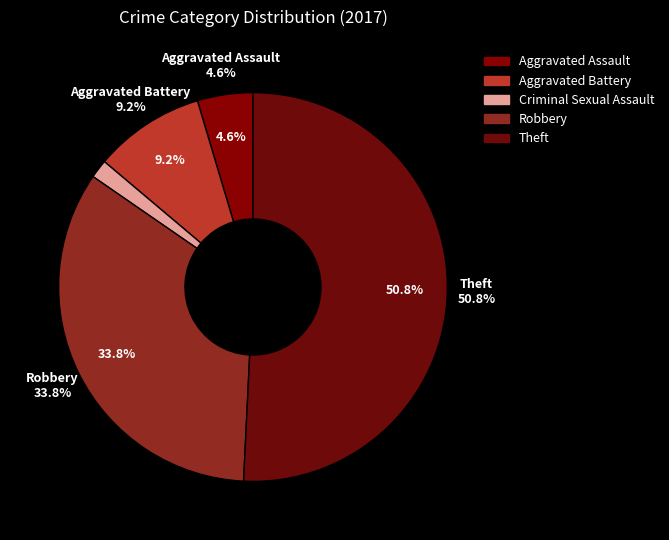

What is the majority slice?

Theft